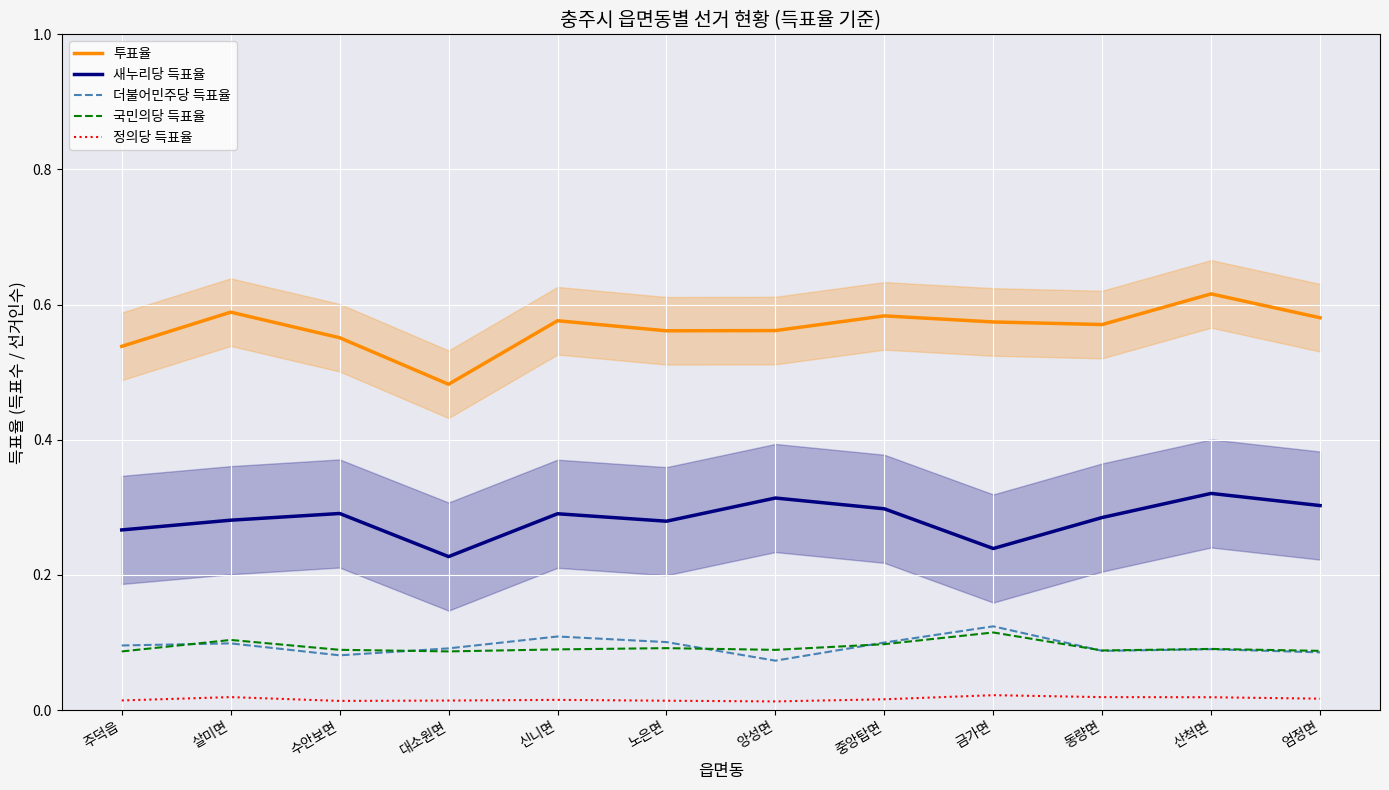

What is the highest value of the 투표율 series?

0.6